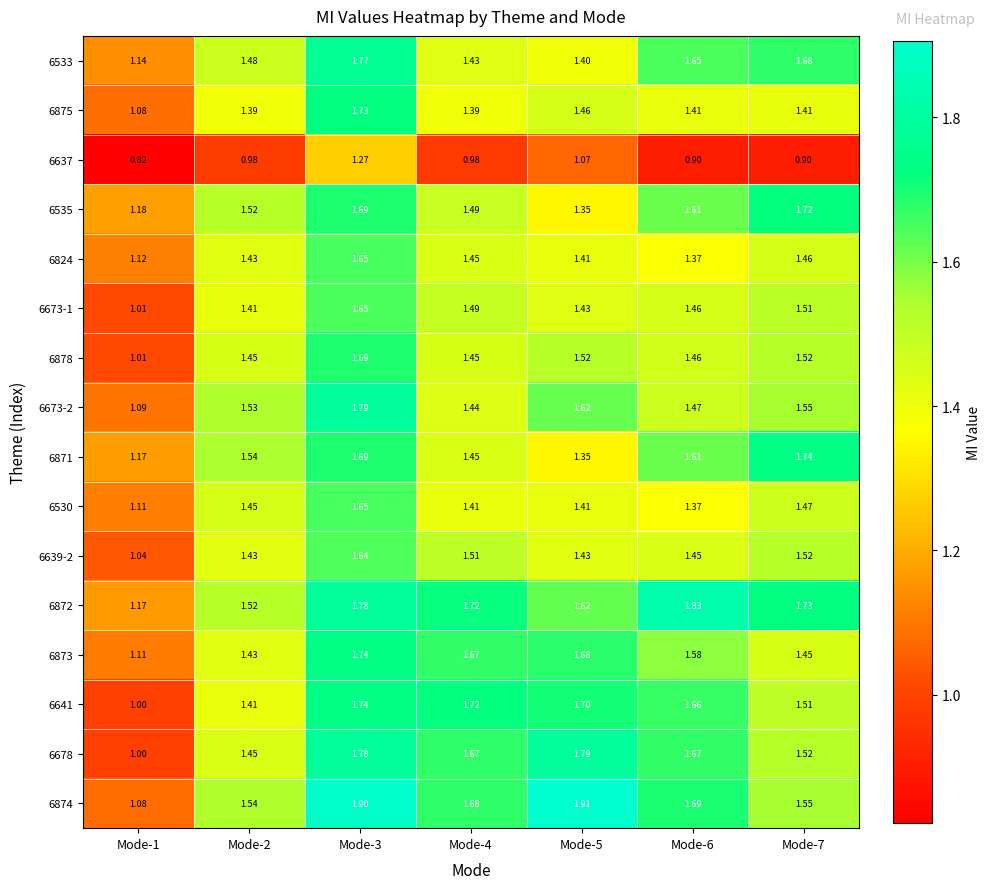

At which category is the sum across all series the highest?

Mode-3